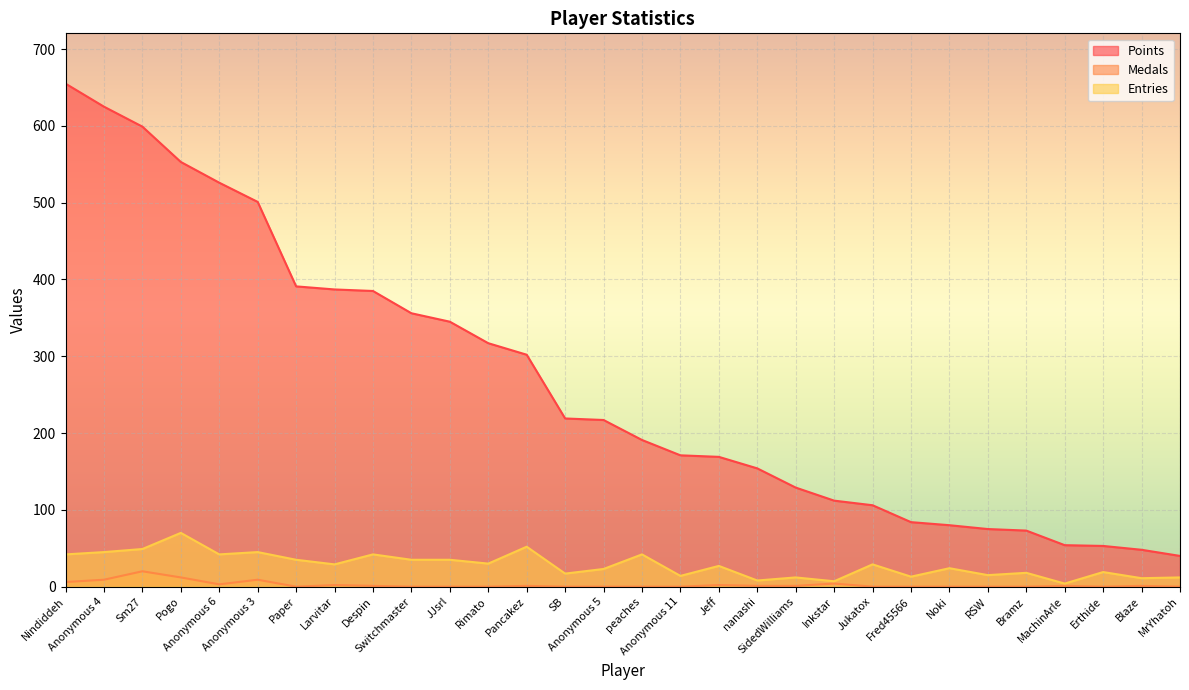

List the labels in order of Points value, largest first.

Nindiddeh, Anonymous 4, Sm27, Pogo, Anonymous 6, Anonymous 3, Paper, Larvitar, Despin, Switchmaster, JJsrl, Rimato, Pancakez, SB, Anonymous 5, peaches, Anonymous 11, Jeff, nanashi, SidedWilliams, Inkstar, Jukatox, Fred45566, Noki, RSW, Bramz, MachinArle, Erthide, Blaze, MrYhatoh